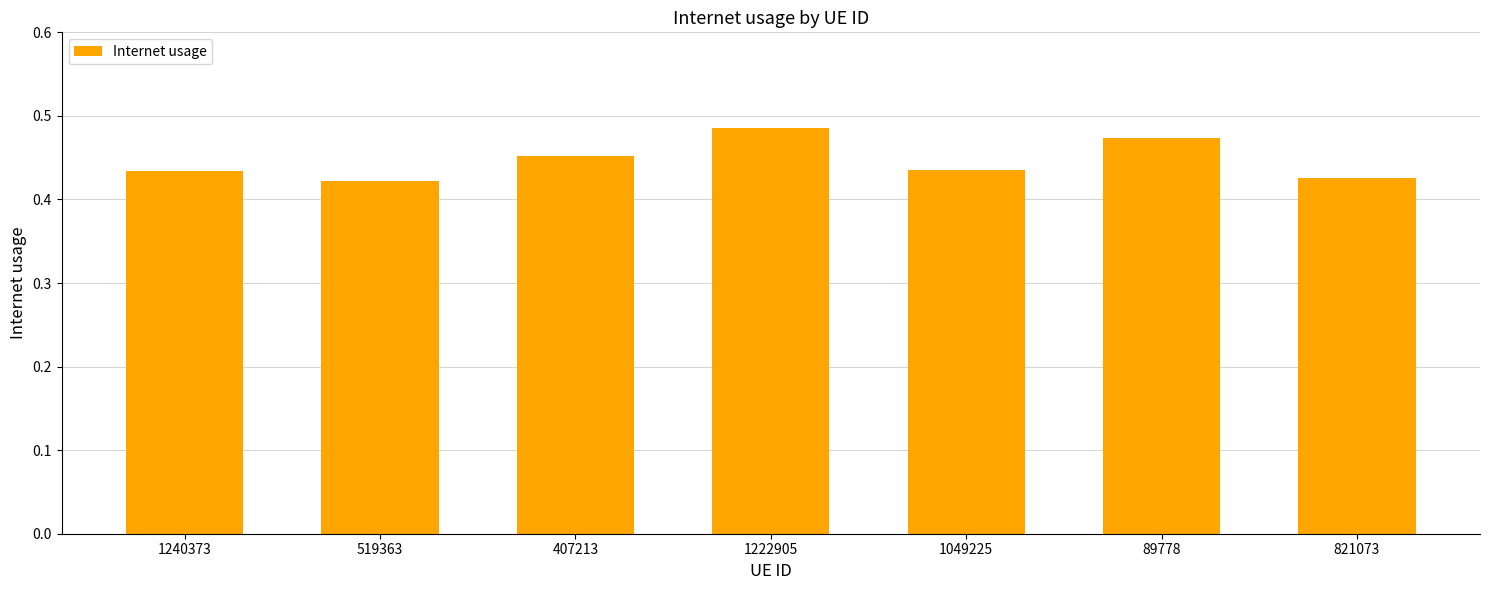

True or false: the data shows 0.7 at 1240373.

False